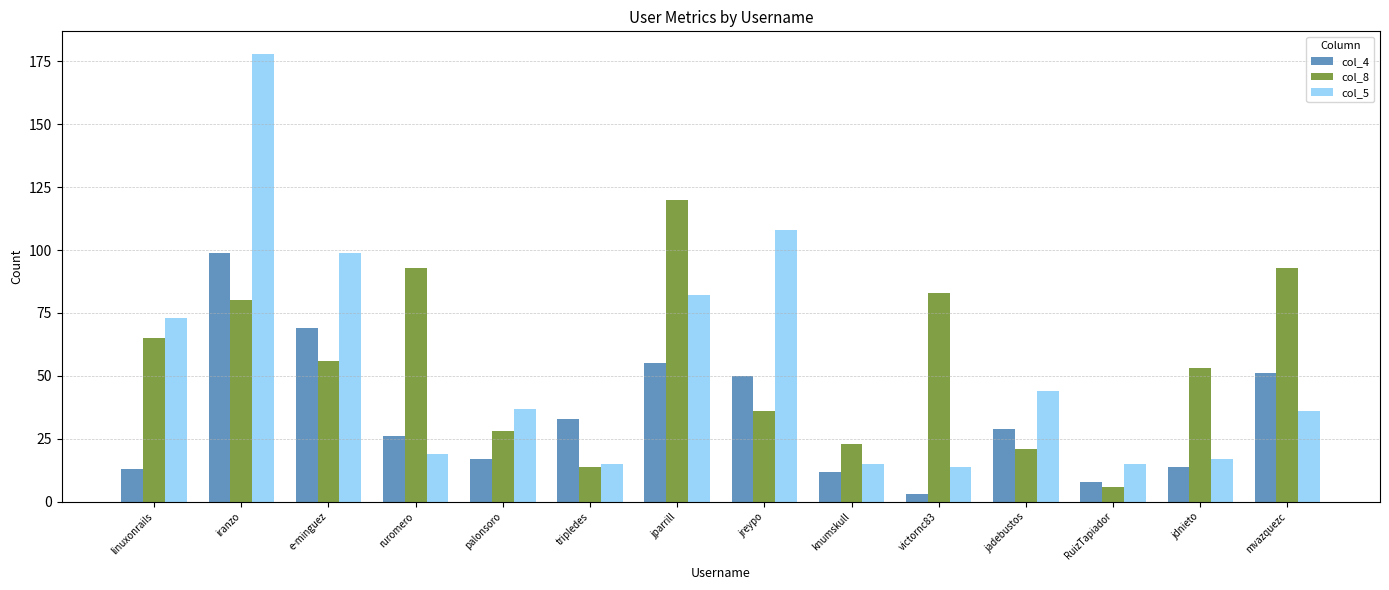

Reading left to right, list all the values displayed in this chart.

col_4: 13	99	69	26	17	33	55	50	12	3	29	8	14	51
col_8: 65	80	56	93	28	14	120	36	23	83	21	6	53	93
col_5: 73	178	99	19	37	15	82	108	15	14	44	15	17	36